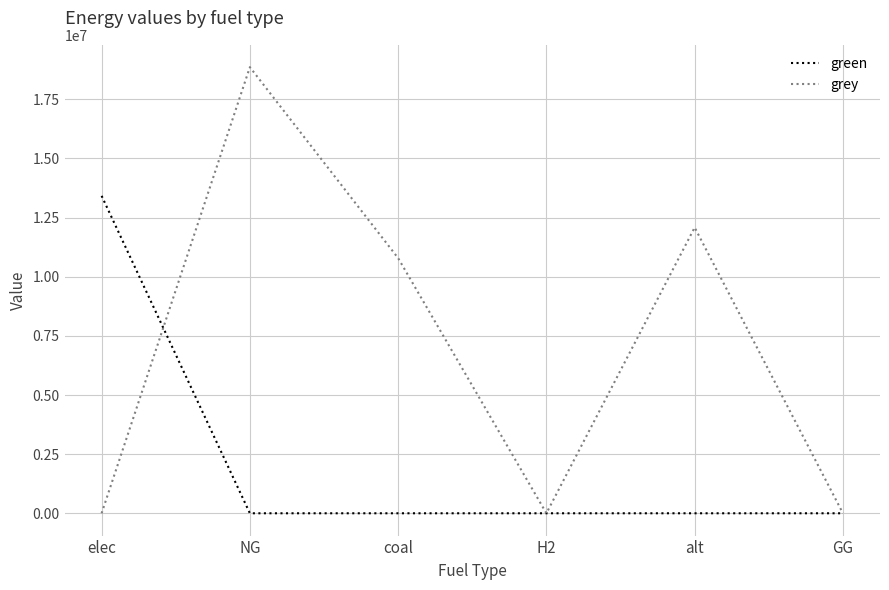

How many categories are shown in the chart?

6